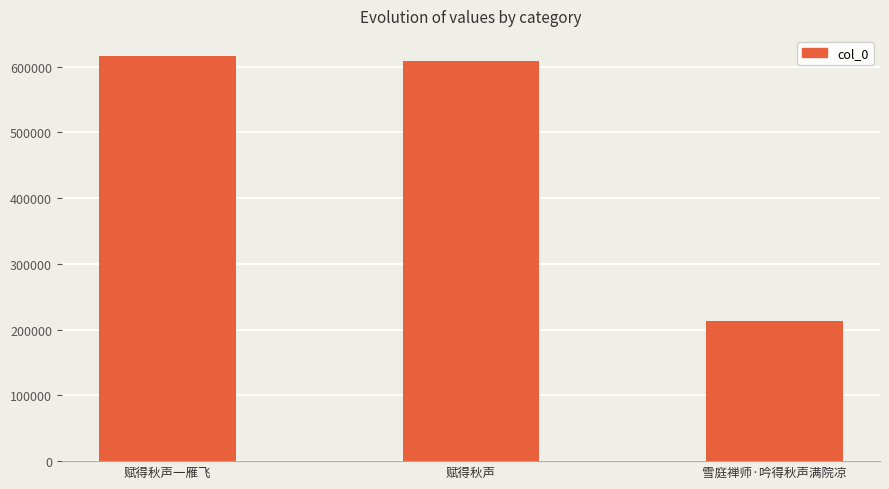

What is the difference between the maximum and minimum values?

403135